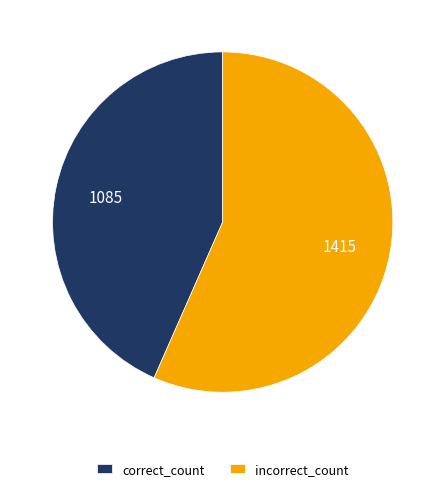

Is there any slice that represents more than half of the pie?

Yes